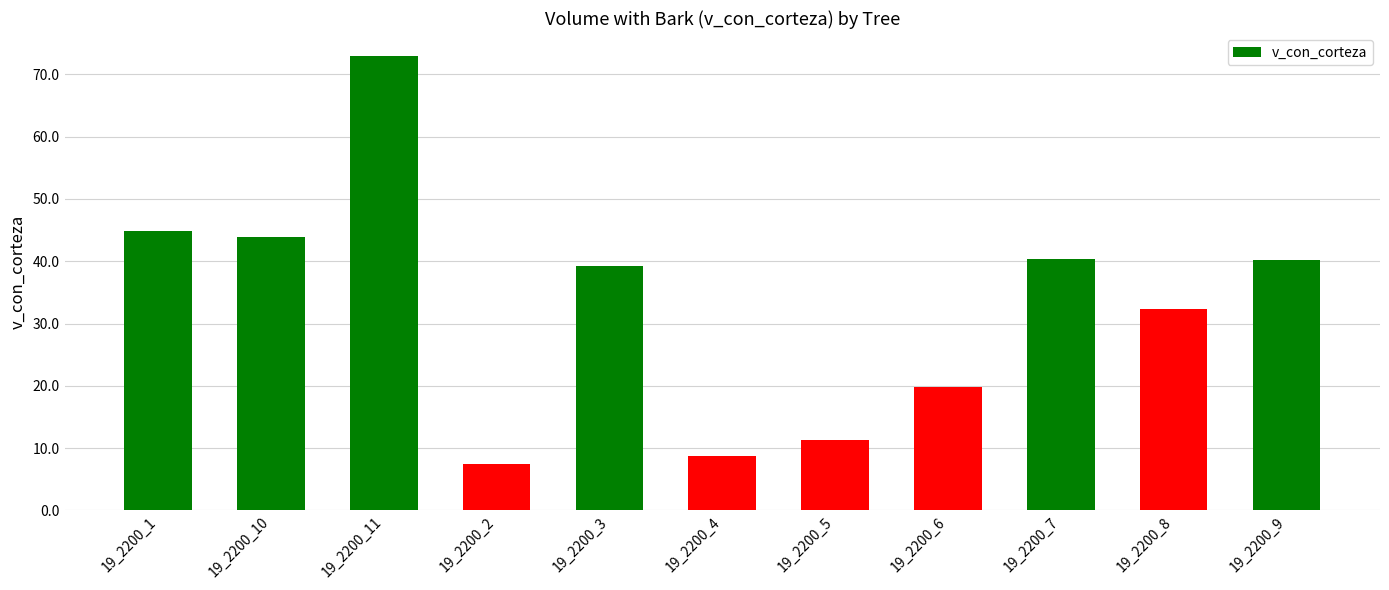

True or false: the data shows 104.3 at 19_2200_11.

False